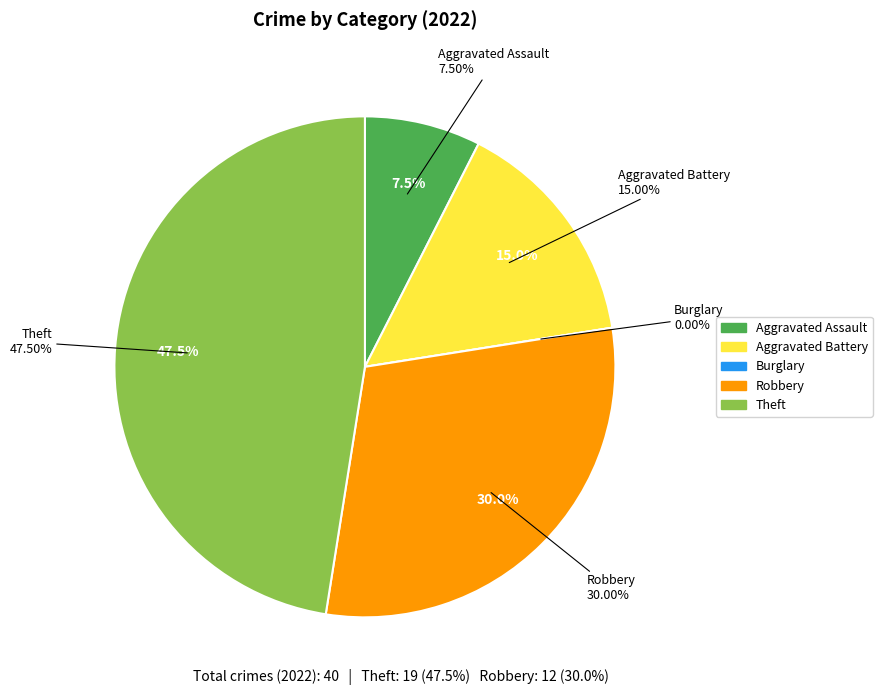

Rank the categories by value from highest to lowest.

Theft, Robbery, Aggravated Battery, Aggravated Assault, Burglary